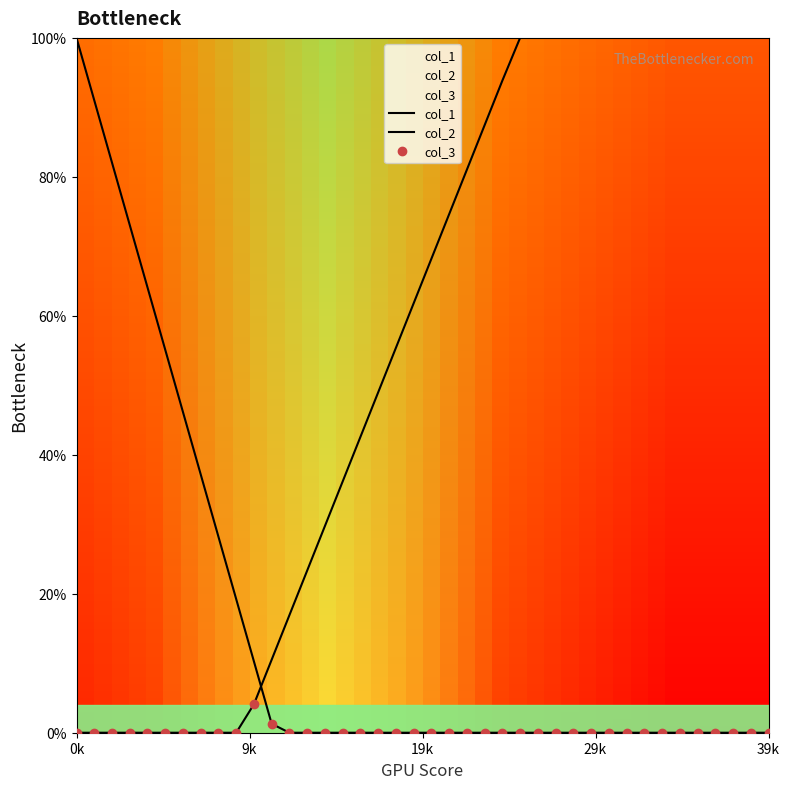

True or false: col_3 and col_1 cross at least once.

False